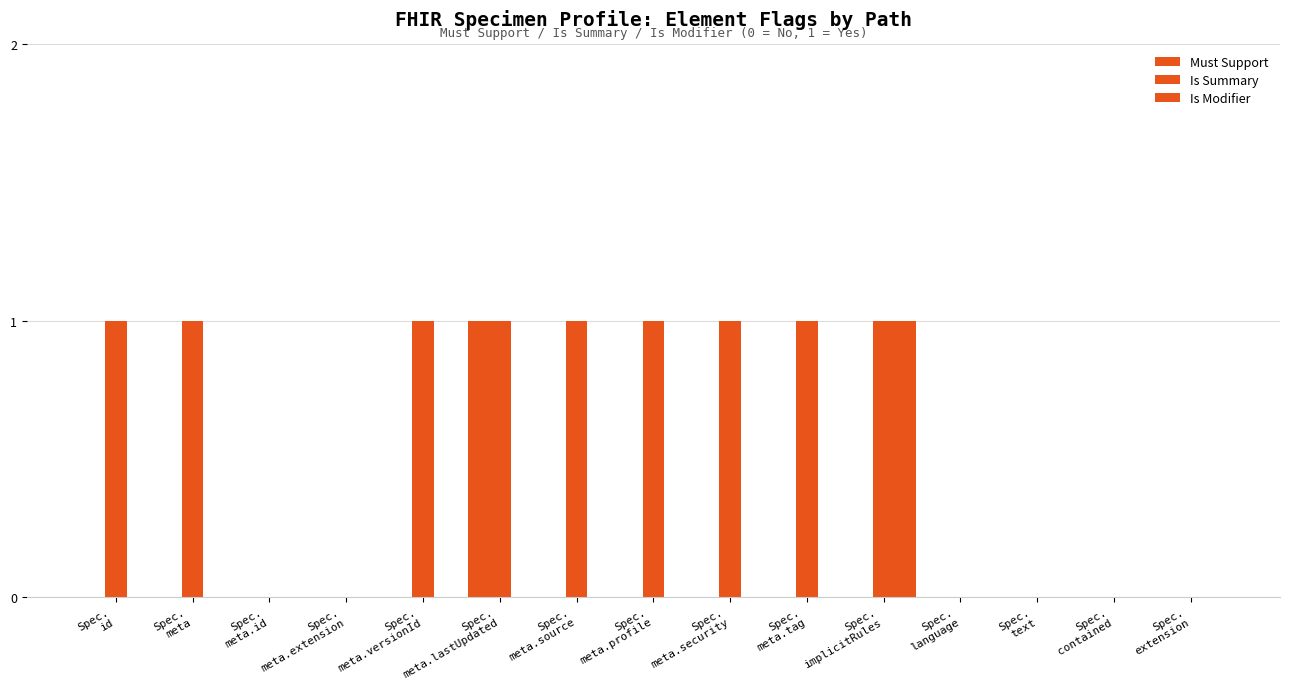

Which has a higher value, Spec.
language or Spec.
meta.extension?

Spec.
language